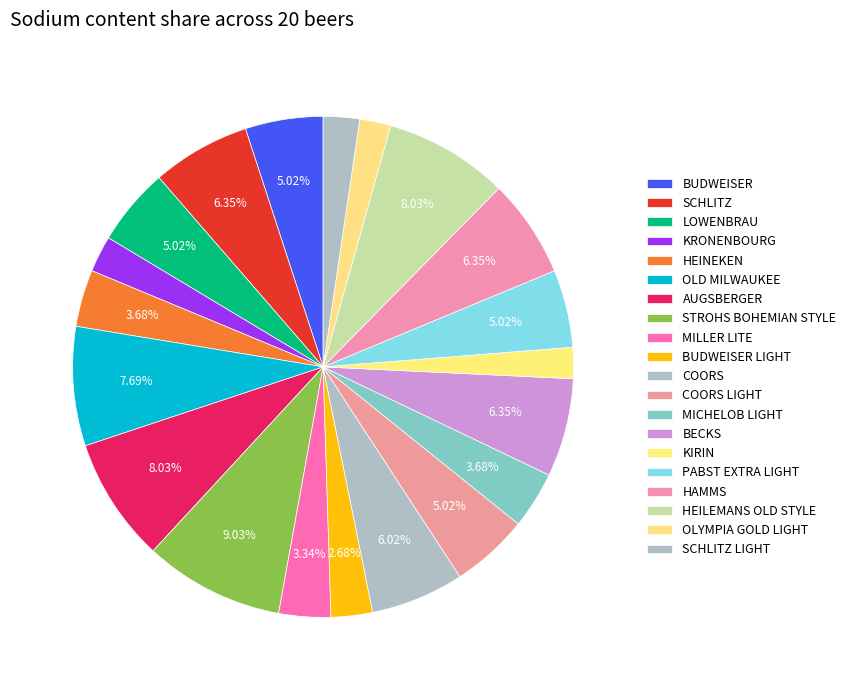

To the nearest percent, what is the difference between the largest and smallest slice percentages?

7%